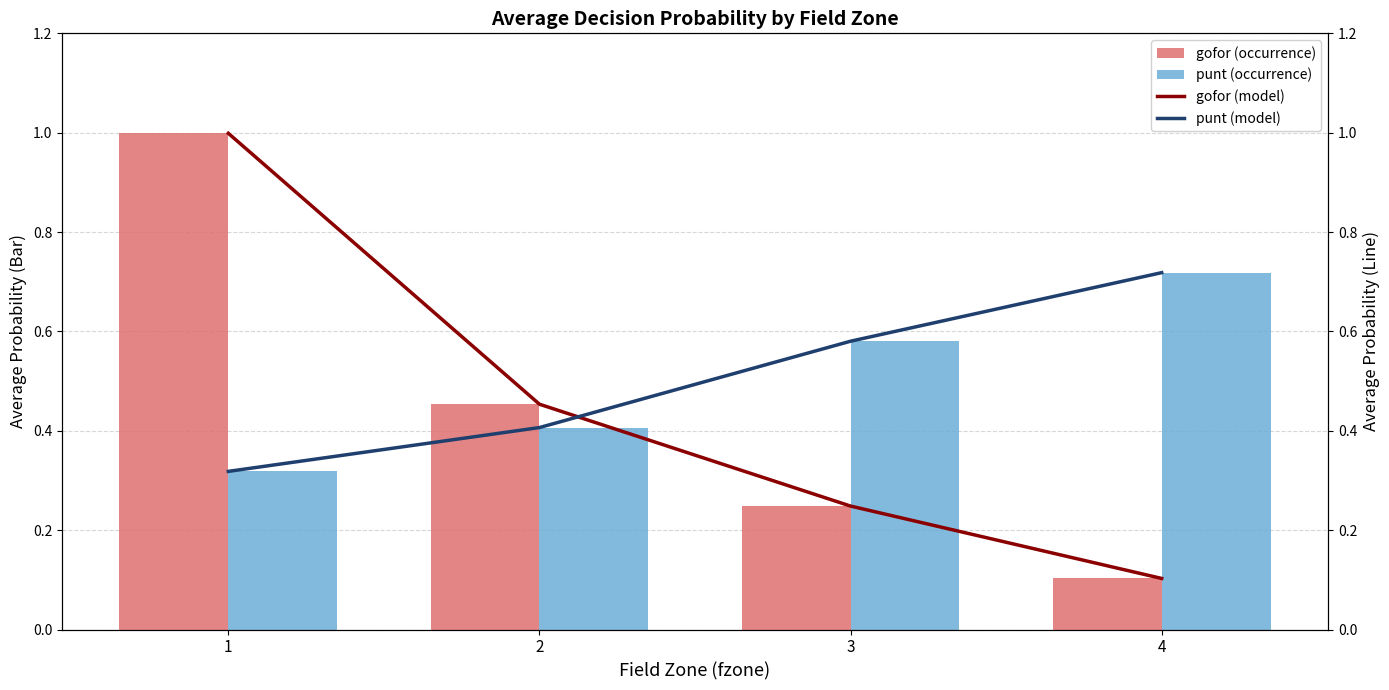

What is the sum of the punt (line) values at 4 and 2?

1.1